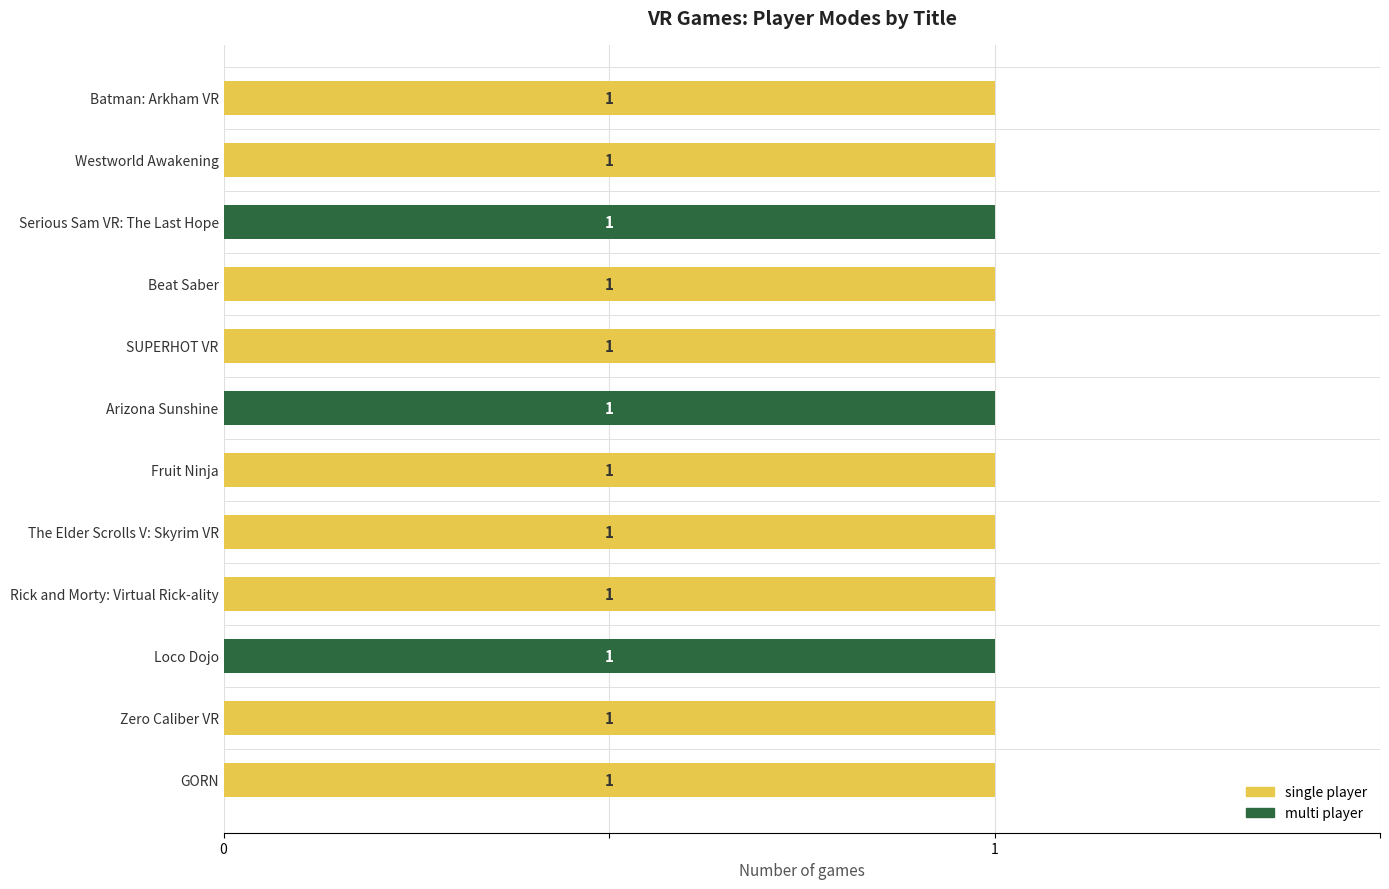

What is the sum of all multi player values?

3